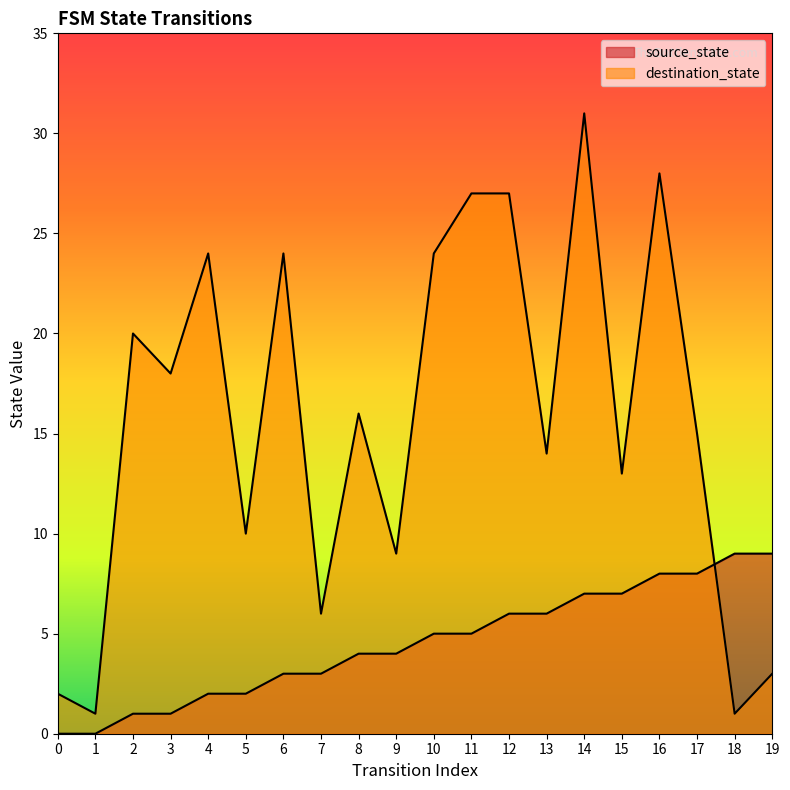

The destination_state series shows 24 at 6. True or false?

True